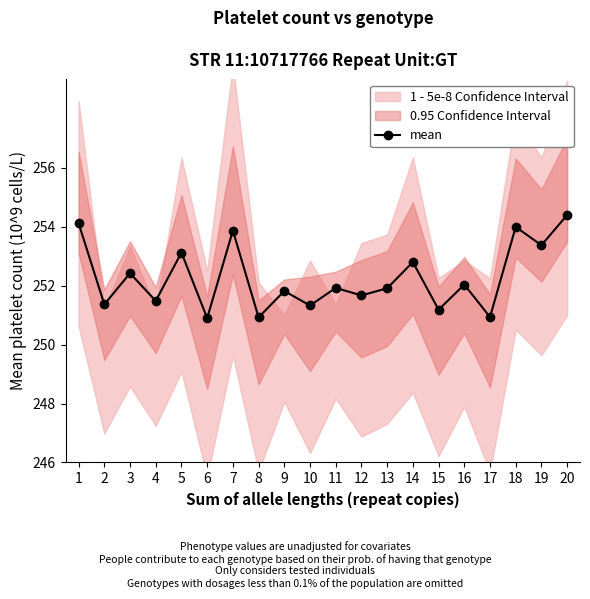

How many series are shown in this chart?

1